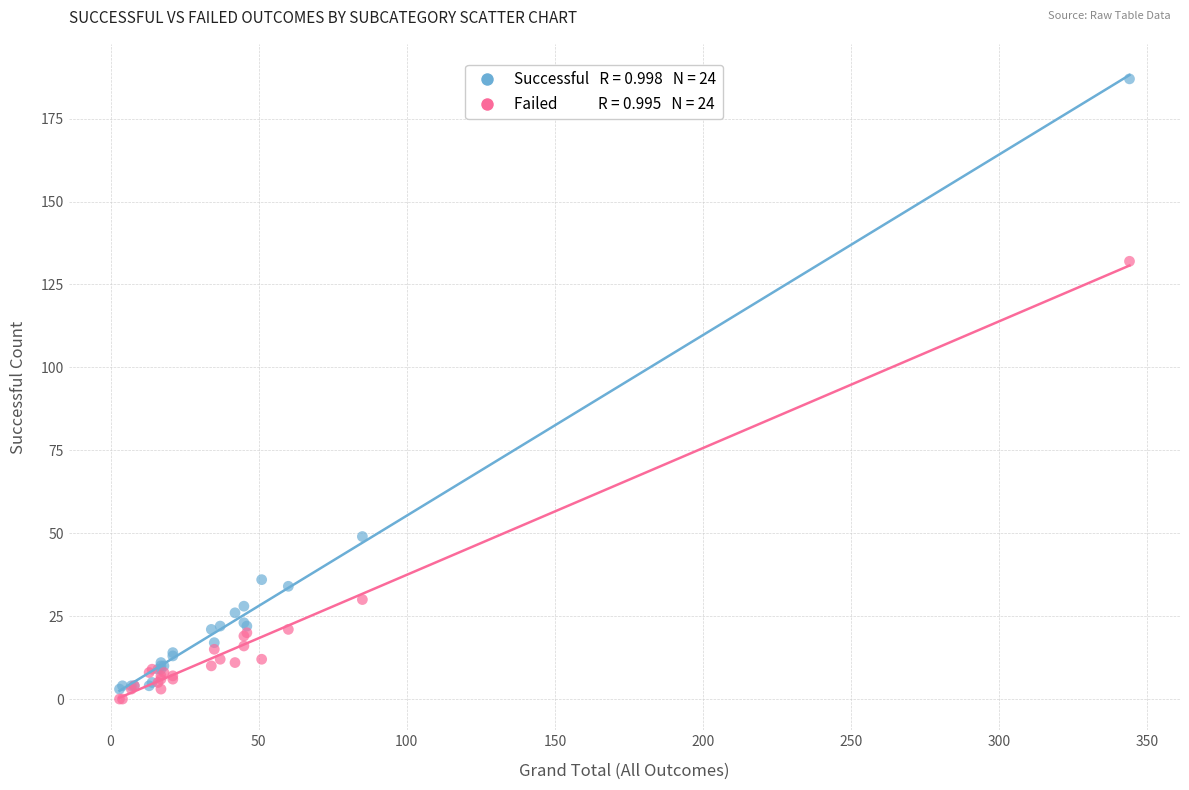

Across all series, what Y value is closest to 93?

132